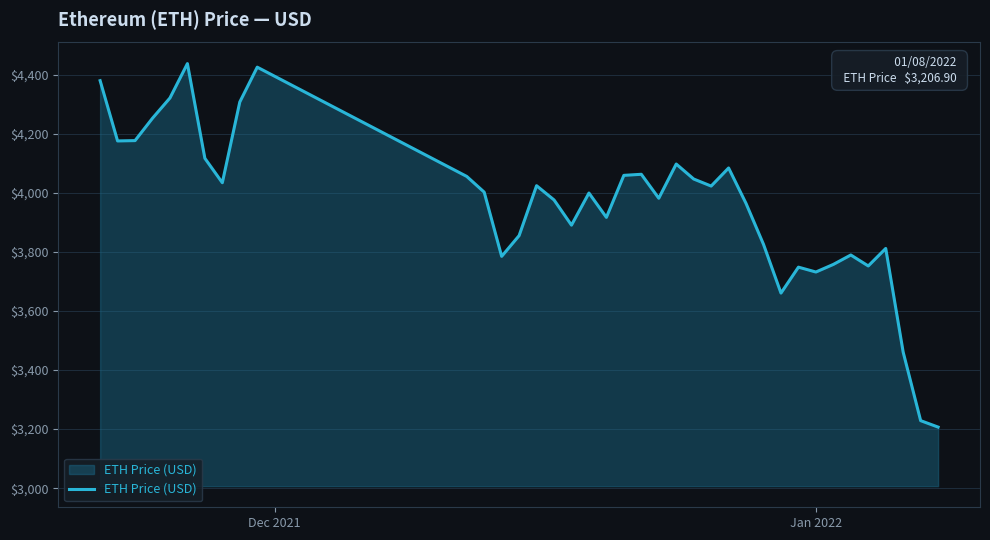

How many interior local peaks (higher than both neighbors) does the data have?

10